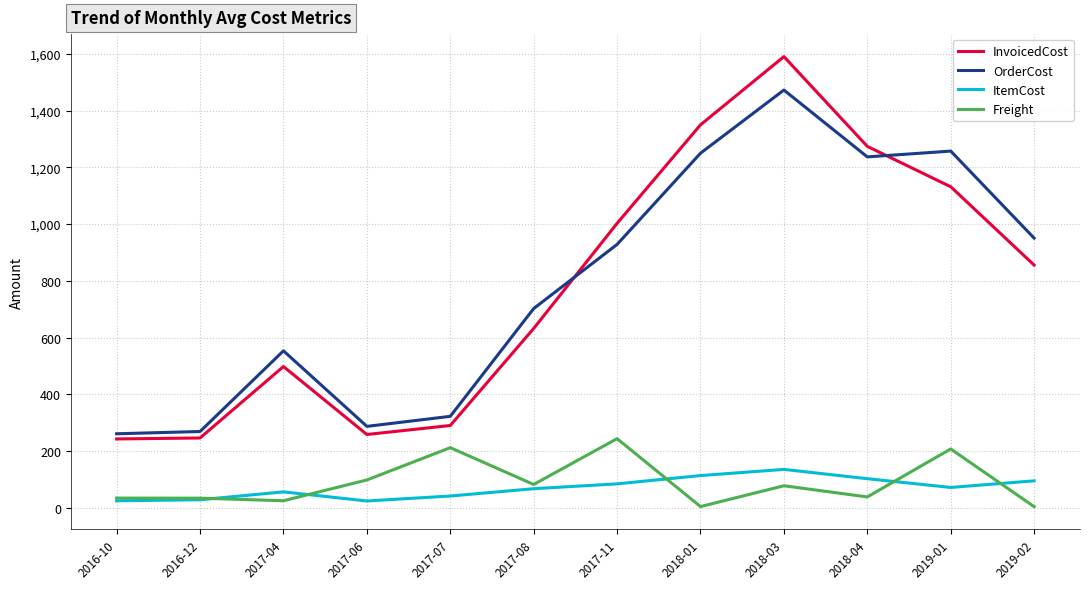

Rank the series by their maximum value, from lowest to highest.

ItemCost, Freight, OrderCost, InvoicedCost